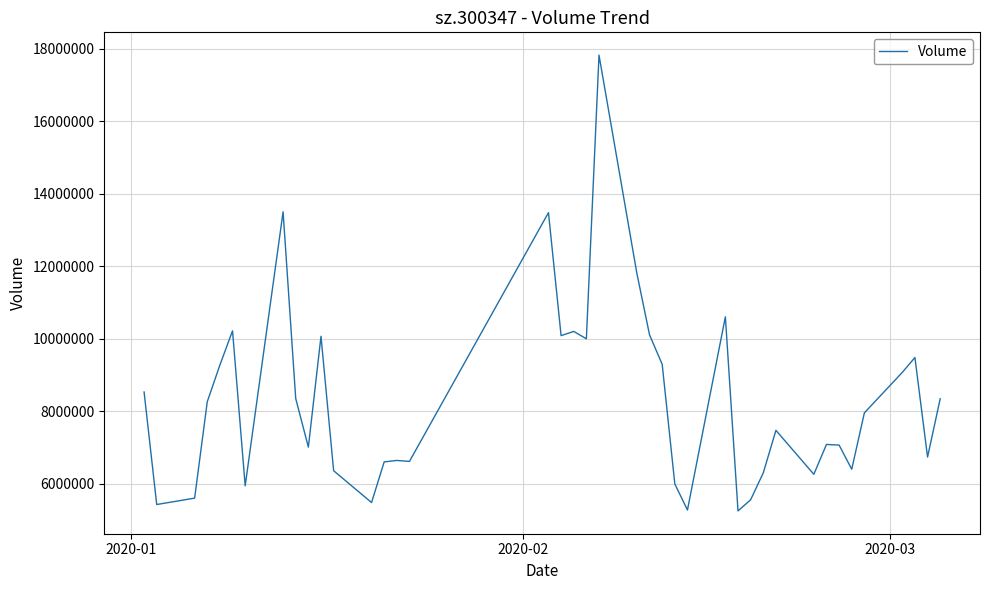

What is the minimum value shown in the chart?

5248413